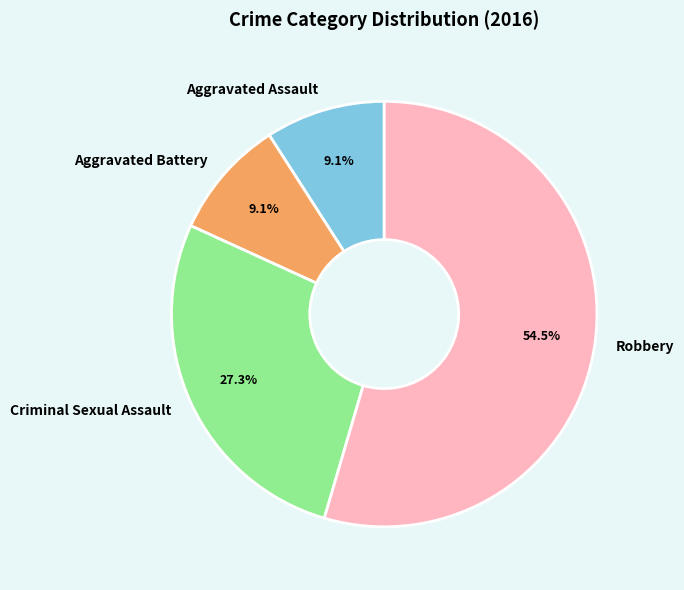

Is it true that Aggravated Battery is 9% of the pie?

True